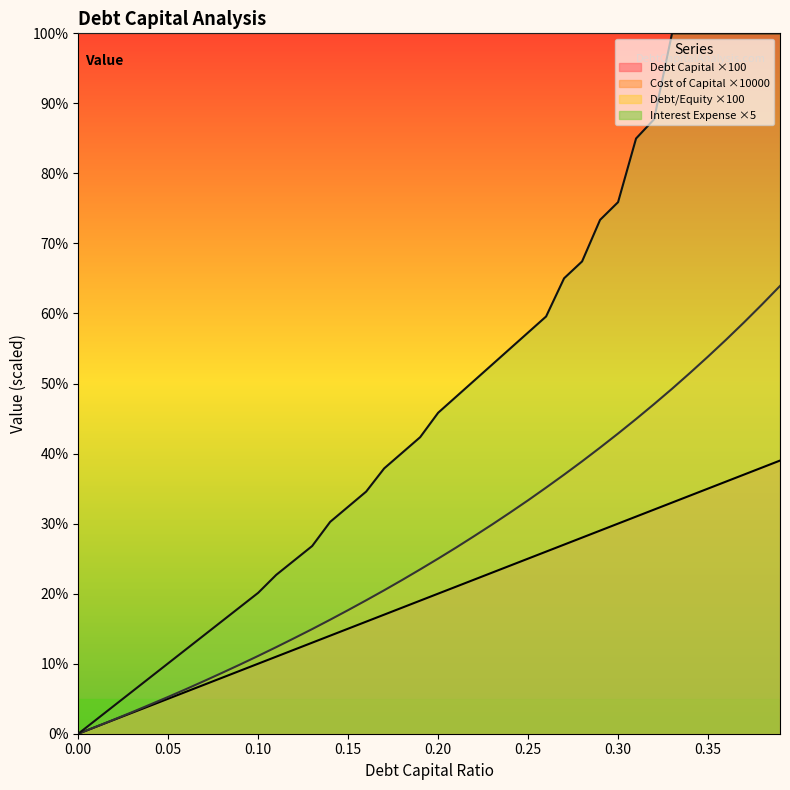

True or false: debt_capital and debt_equity cross at least once.

False